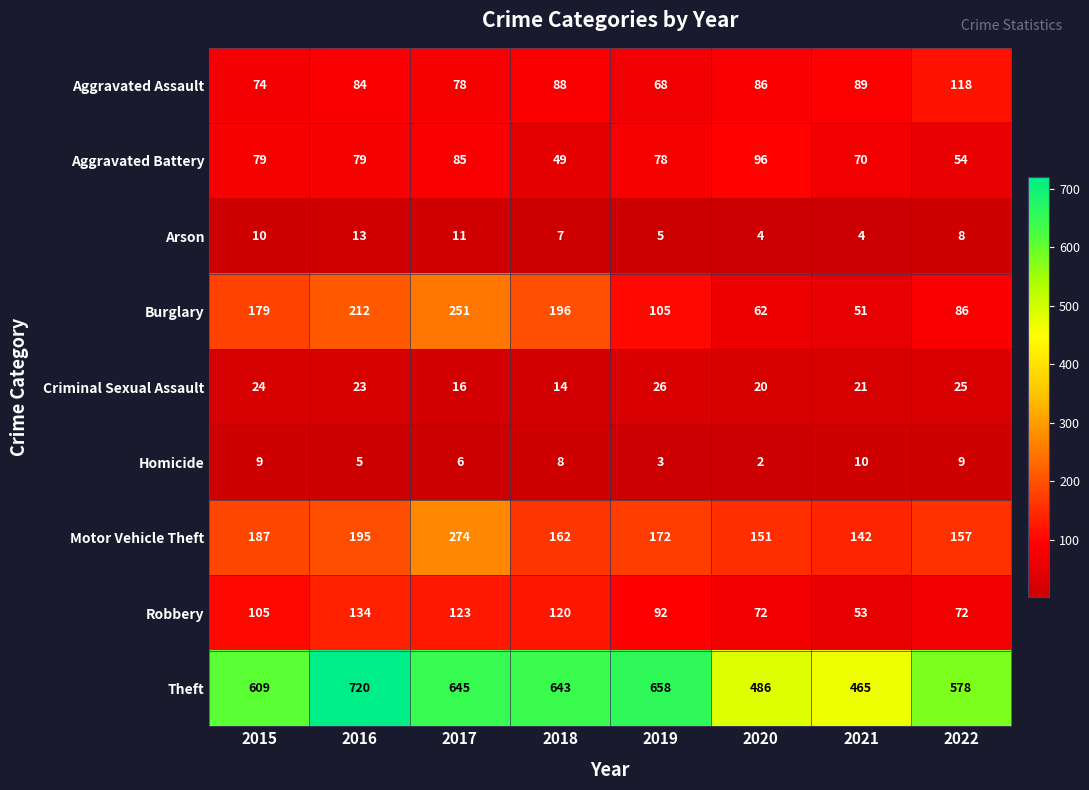

What is the maximum value for Motor Vehicle Theft?

274